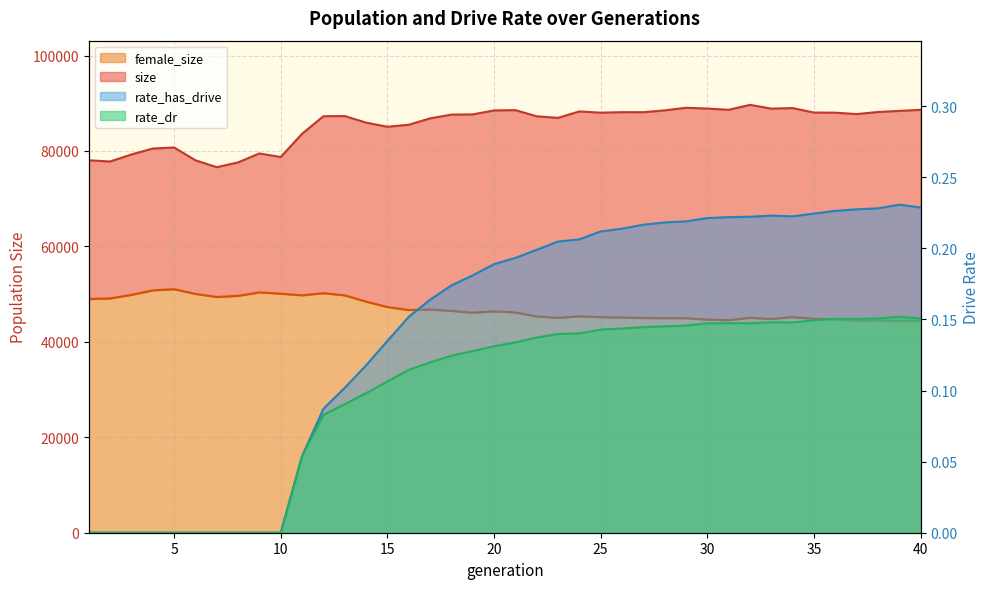

What is the value of the rate_has_drive point at the 15th from the left?

0.1